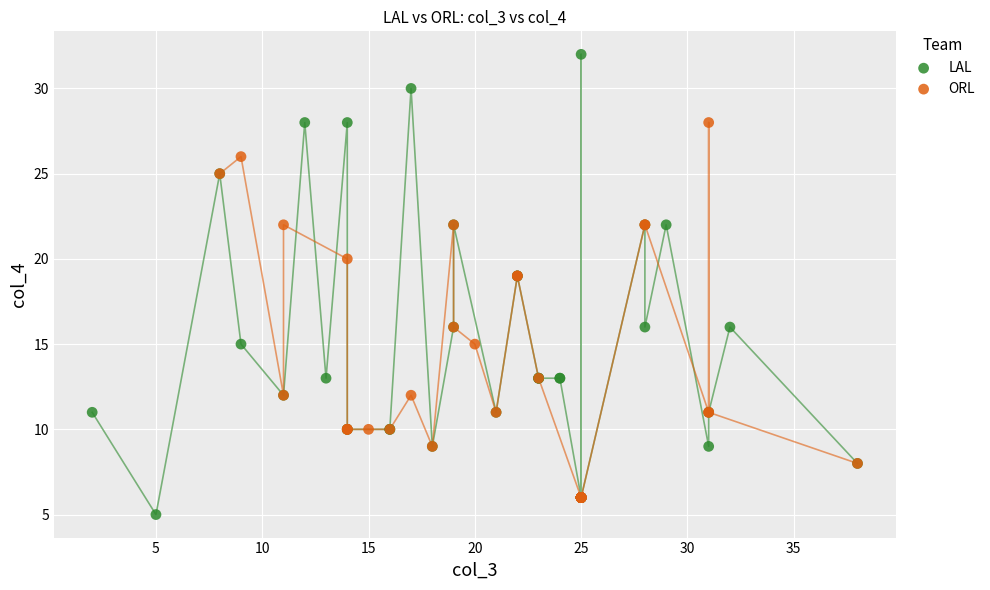

Which series contains the highest Y value?

LAL